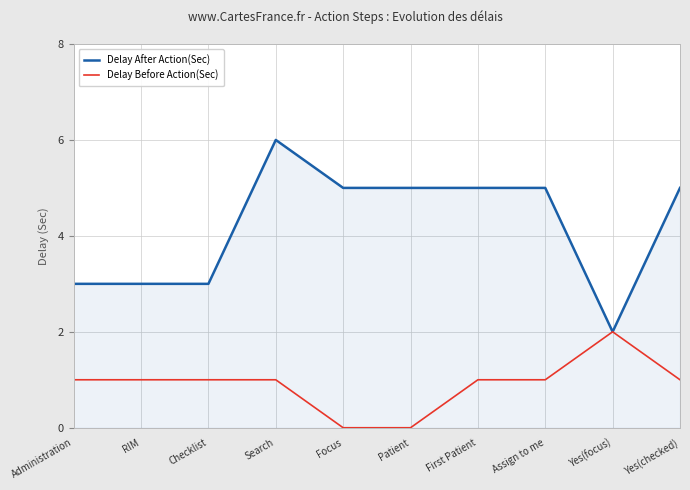

Is it true that Delay Before Action(Sec) equals 2 at Checklist?

False